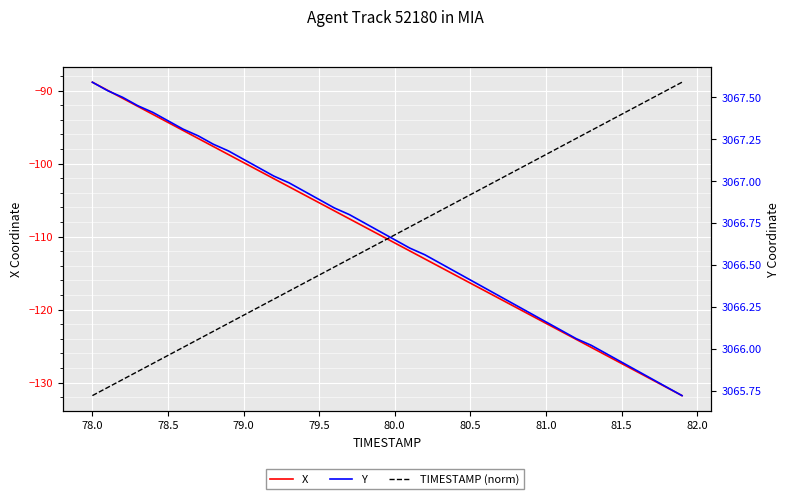

True or false: X has more than 2 interior local peaks.

False